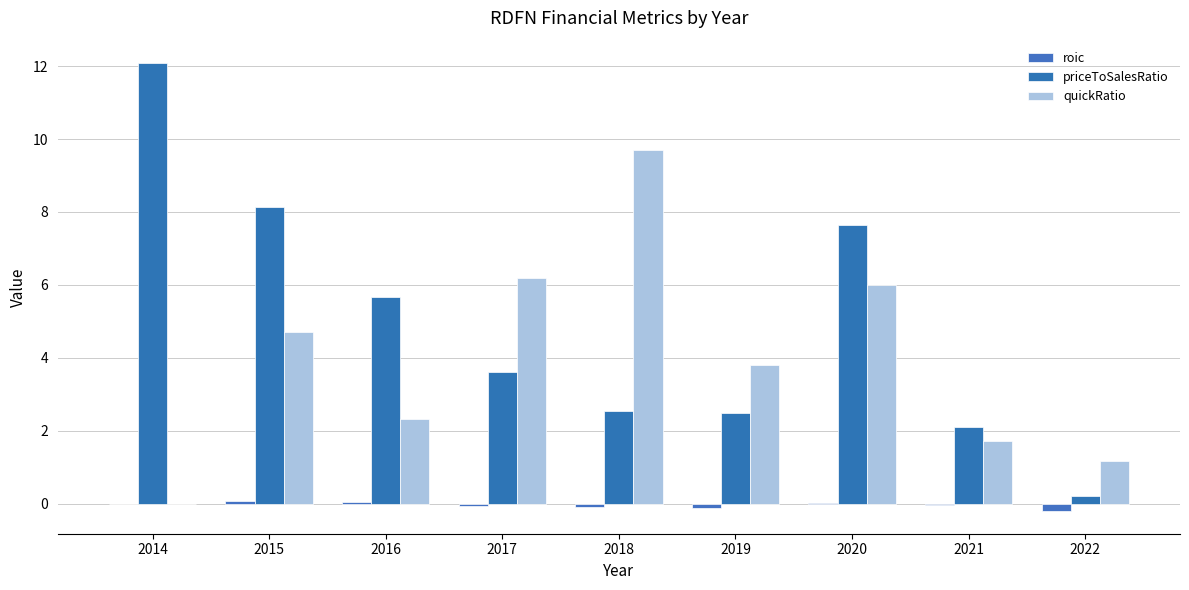

At which label is quickRatio closest to 4?

2019